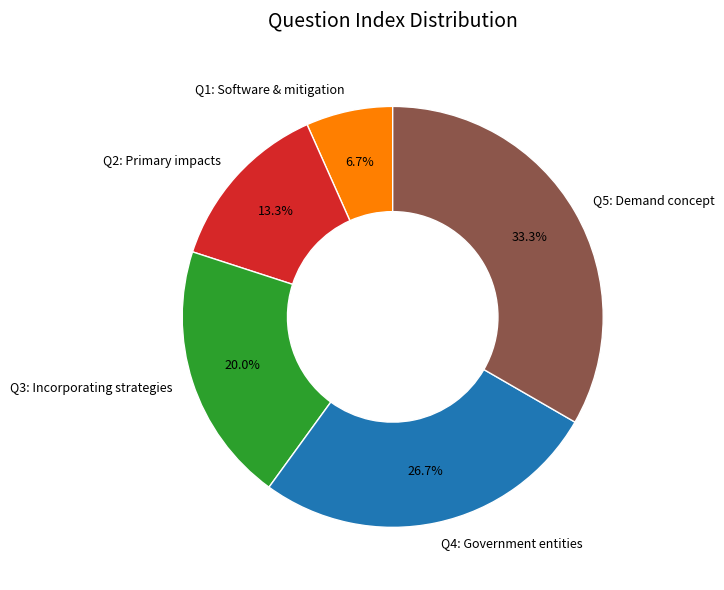

Count the number of slices in the pie.

5